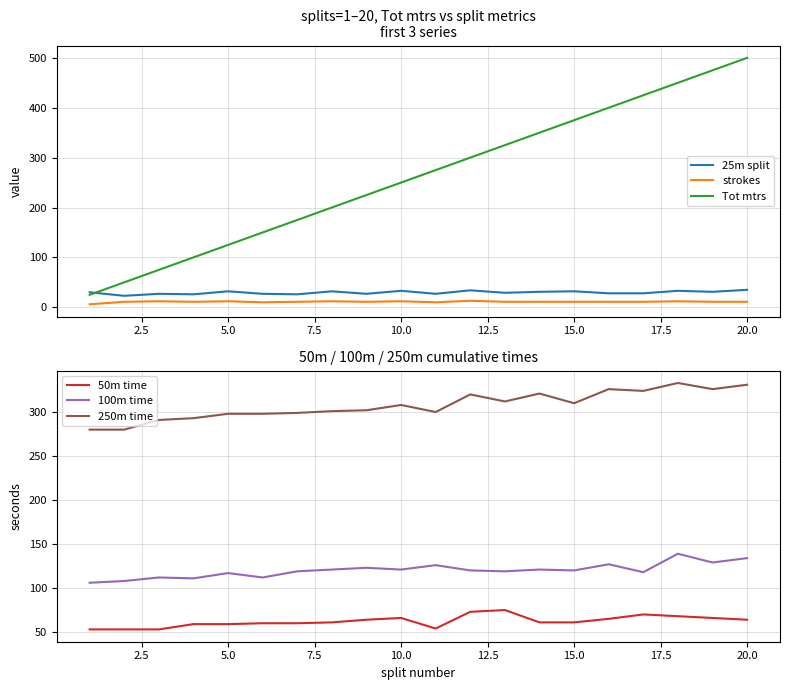

True or false: strokes and 25m split intersect in this chart.

False